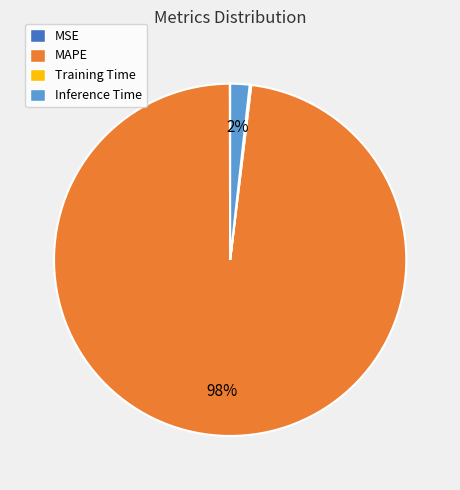

Which category accounts for the majority?

MAPE